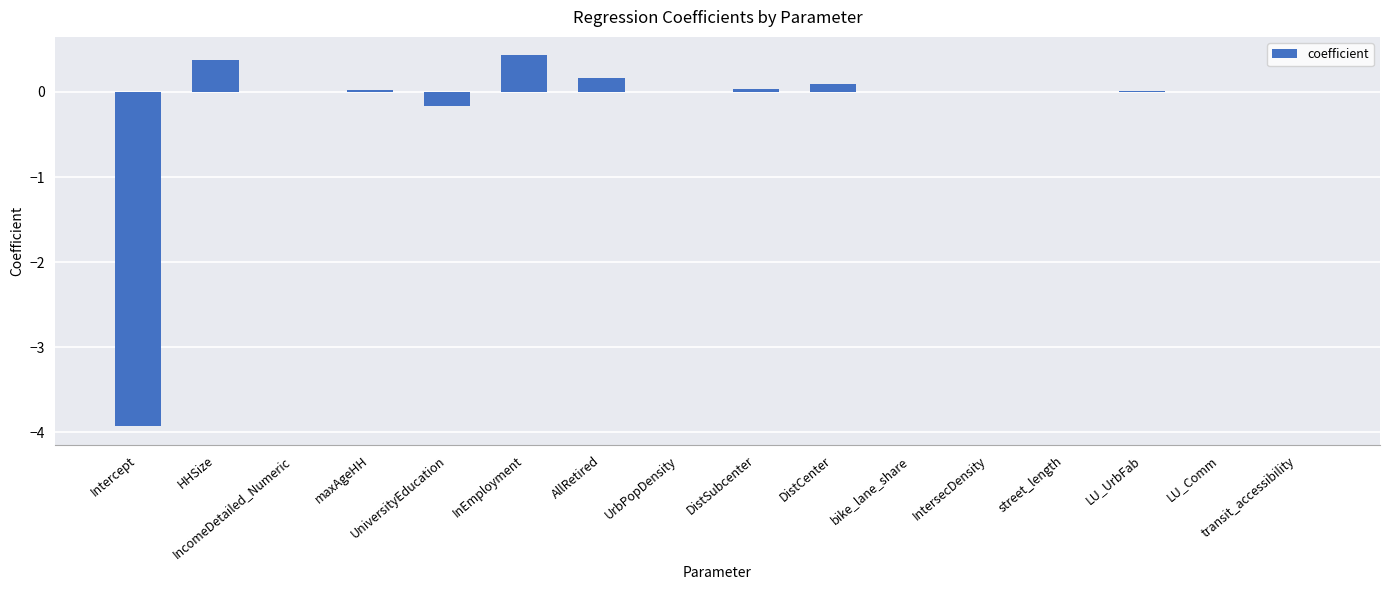

What is the maximum value shown in the chart?

0.4